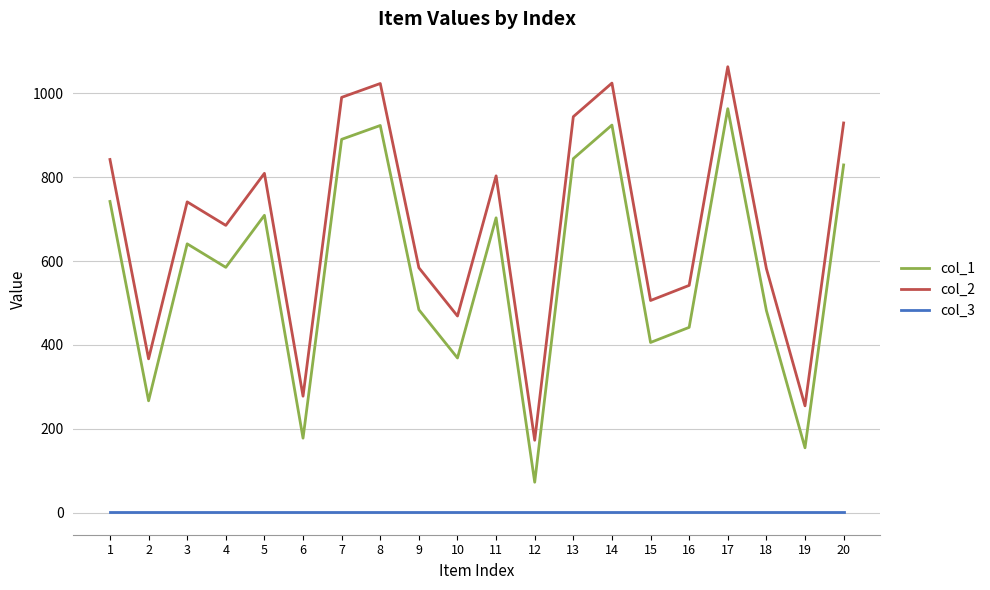

At which category does col_1 reach its first local valley?

2